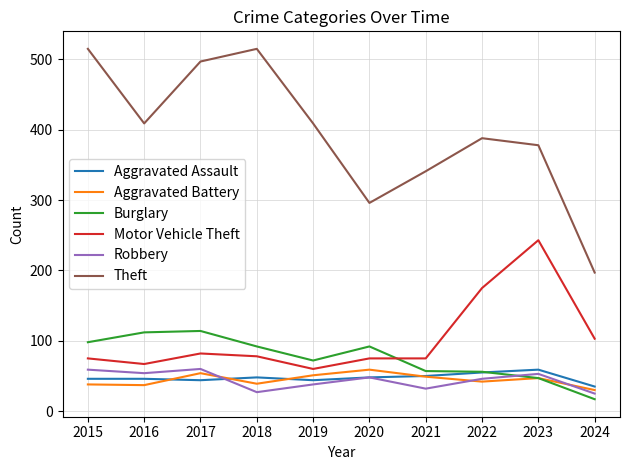

What is the maximum value shown in the chart?

515